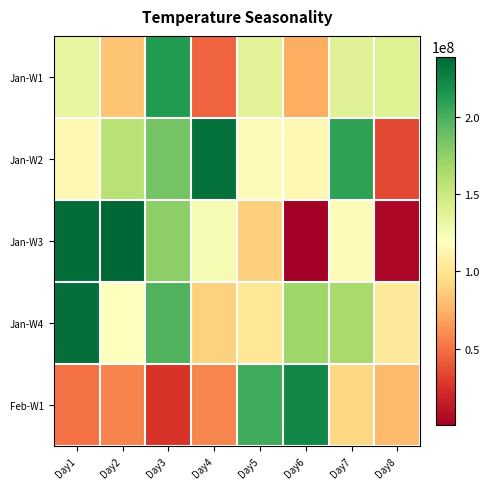

Reading left to right, what are all the values shown in this chart?

Jan-W1: Day1=132689648	Day2=82902632	Day3=211889528	Day4=44702336	Day5=137438496	Day6=72136568	Day7=138703552	Day8=139589512
Jan-W2: Day1=114569072	Day2=158551736	Day3=185464816	Day4=233535264	Day5=116614872	Day6=114748240	Day7=208692792	Day8=34138112
Jan-W3: Day1=235498960	Day2=238918920	Day3=175946712	Day4=125152192	Day5=88780800	Day6=290096	Day7=117094144	Day8=4340768
Jan-W4: Day1=234285584	Day2=119931288	Day3=197306728	Day4=89738280	Day5=101853096	Day6=169147496	Day7=165431688	Day8=103629800
Feb-W1: Day1=50616120	Day2=56498640	Day3=26222368	Day4=57686912	Day5=202759784	Day6=222164136	Day7=92420320	Day8=78536528